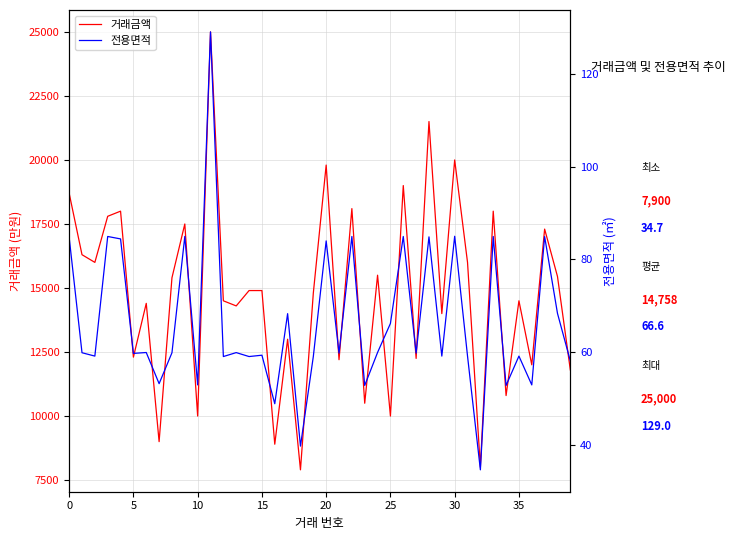

What are all the series names shown in the legend?

거래금액, 전용면적